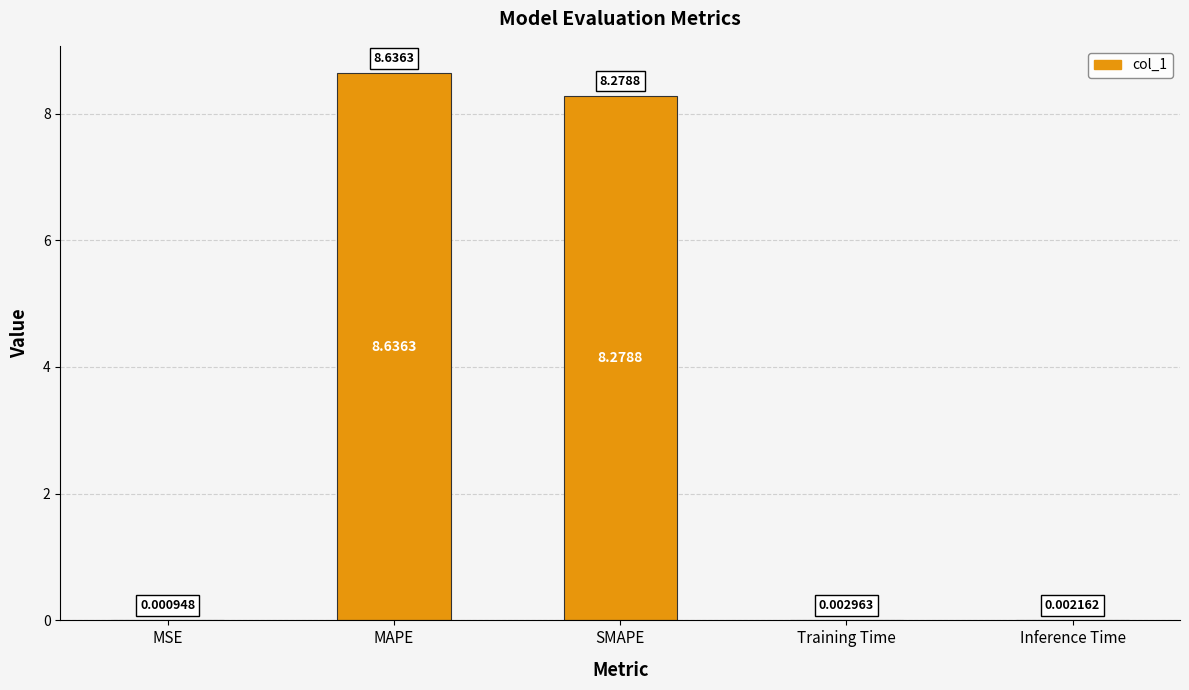

What is the change in value from MSE to SMAPE?

+8.3